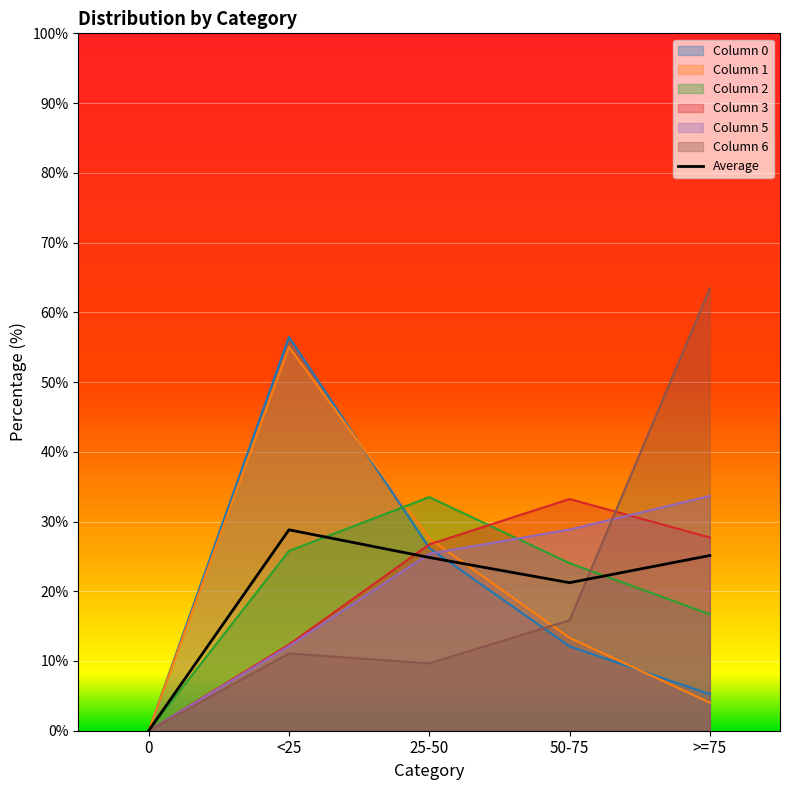

True or false: 1 has more than 0 points higher than both neighbors.

True